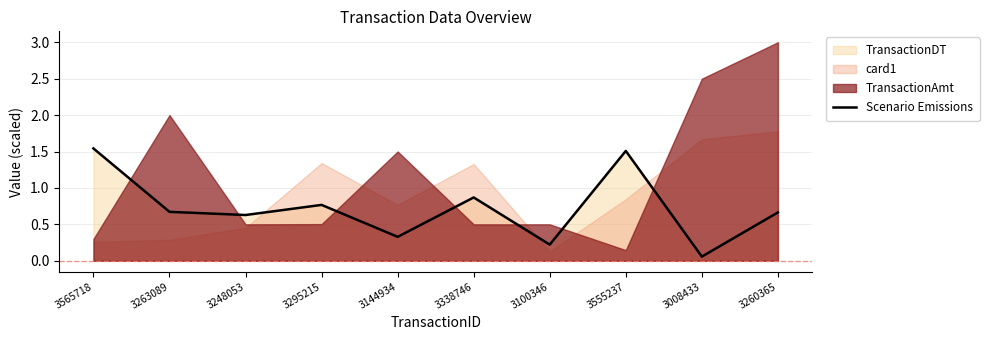

The chart shows a value of 0.5 at 3144934. True or false?

False